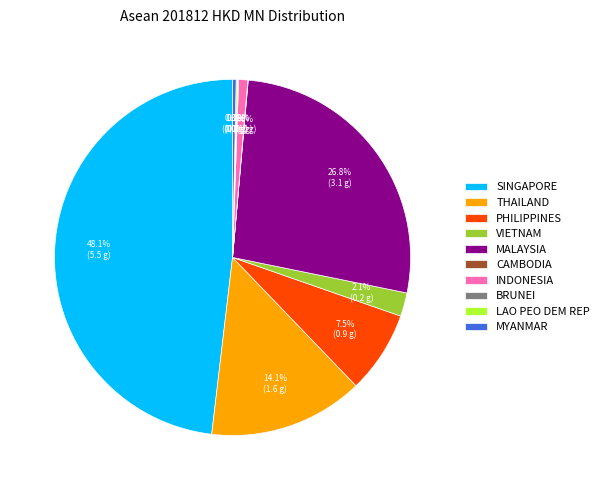

Is it true that VIETNAM is 9% of the pie?

False